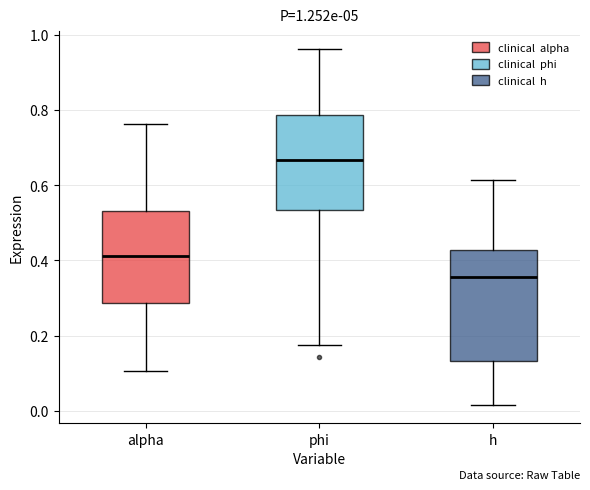

Which box is the tallest, from its lower edge to its upper edge?

h